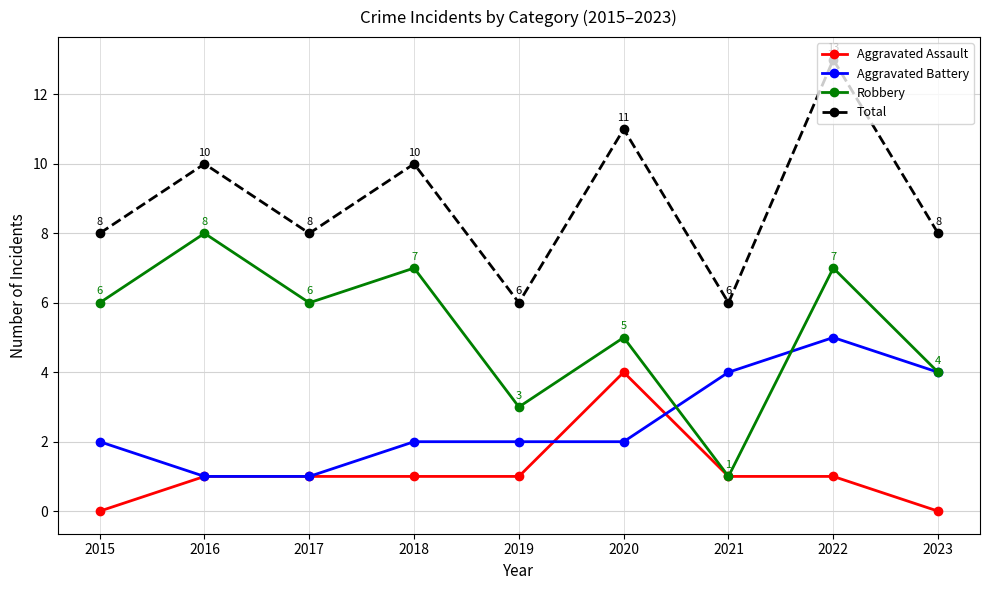

At which category is the sum across all series the highest?

2022